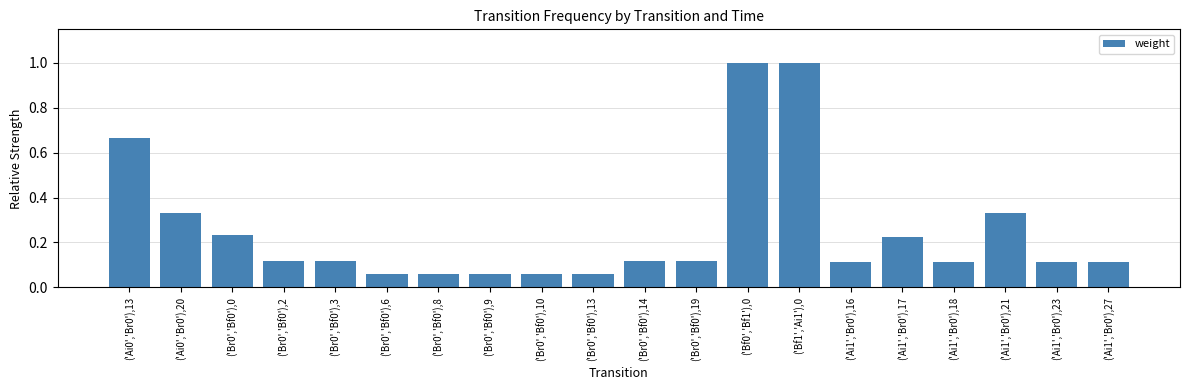

What is the difference between the second highest and second lowest values?

0.9